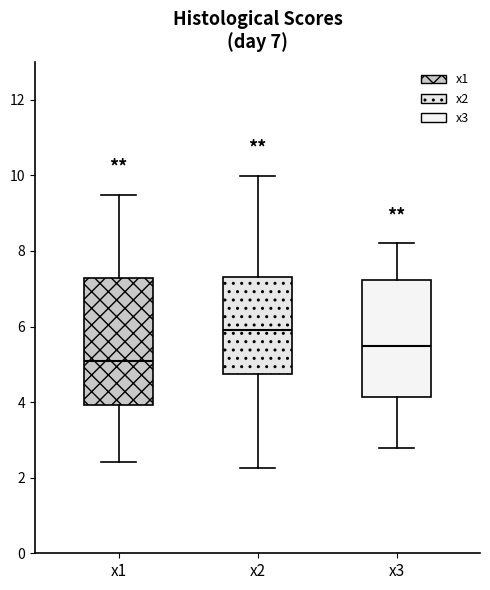

Which box's median line is the highest?

x2